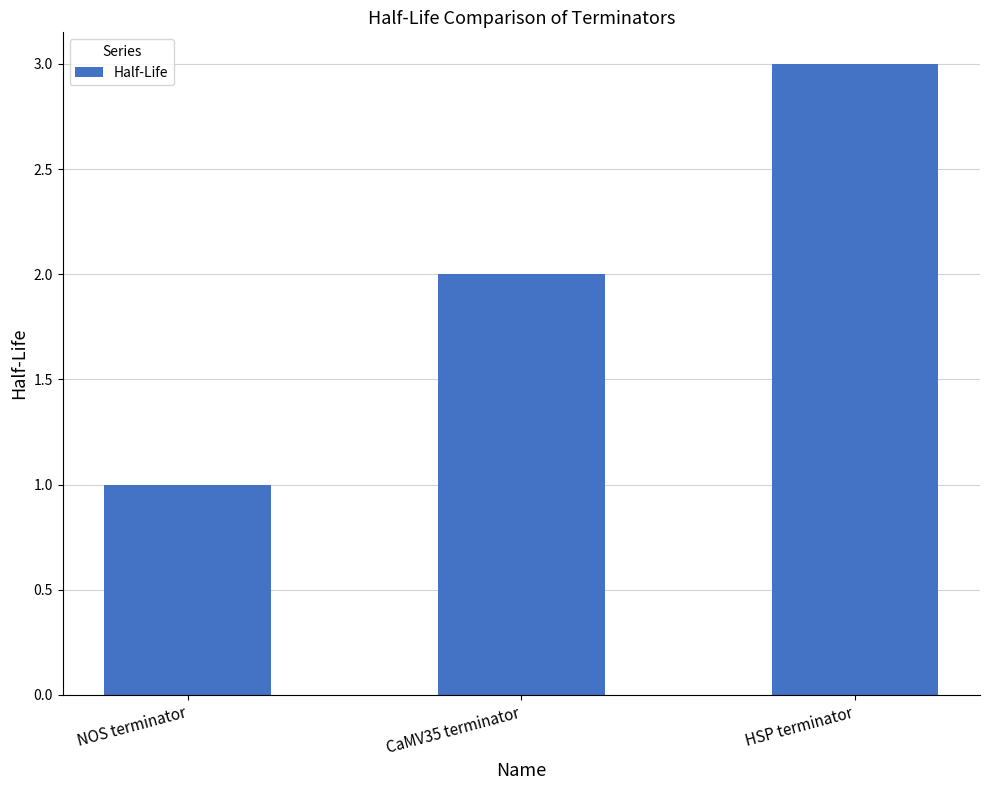

Does the chart contain any negative values?

No